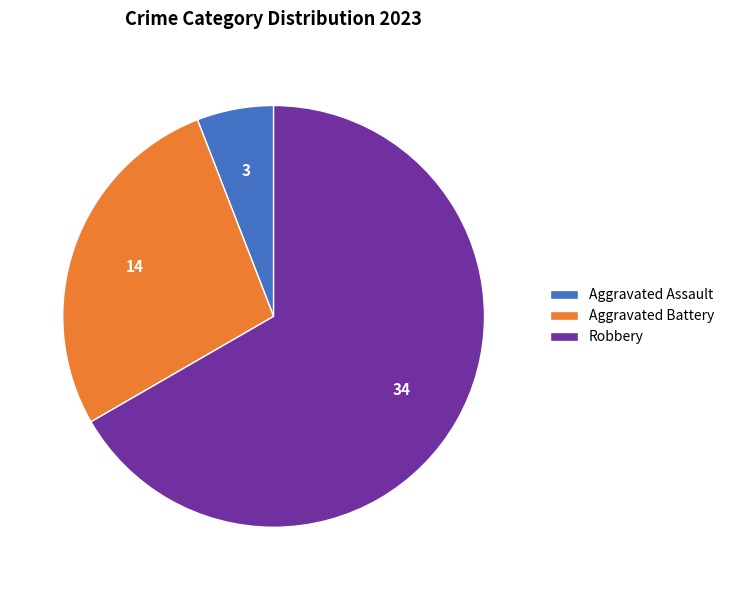

Which slice is the smallest?

Aggravated Assault